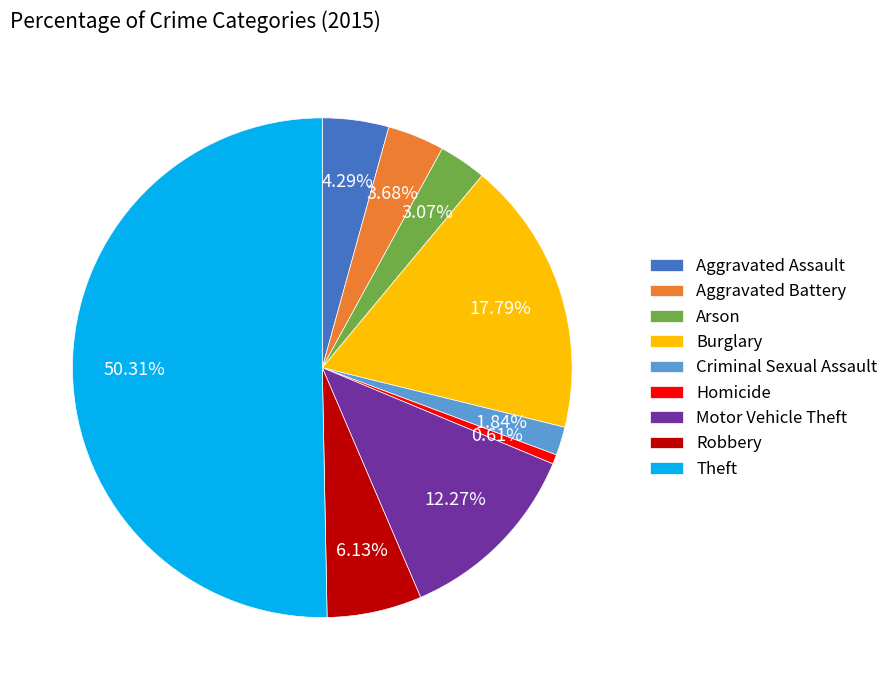

To the nearest percent, what portion does Burglary represent?

18%